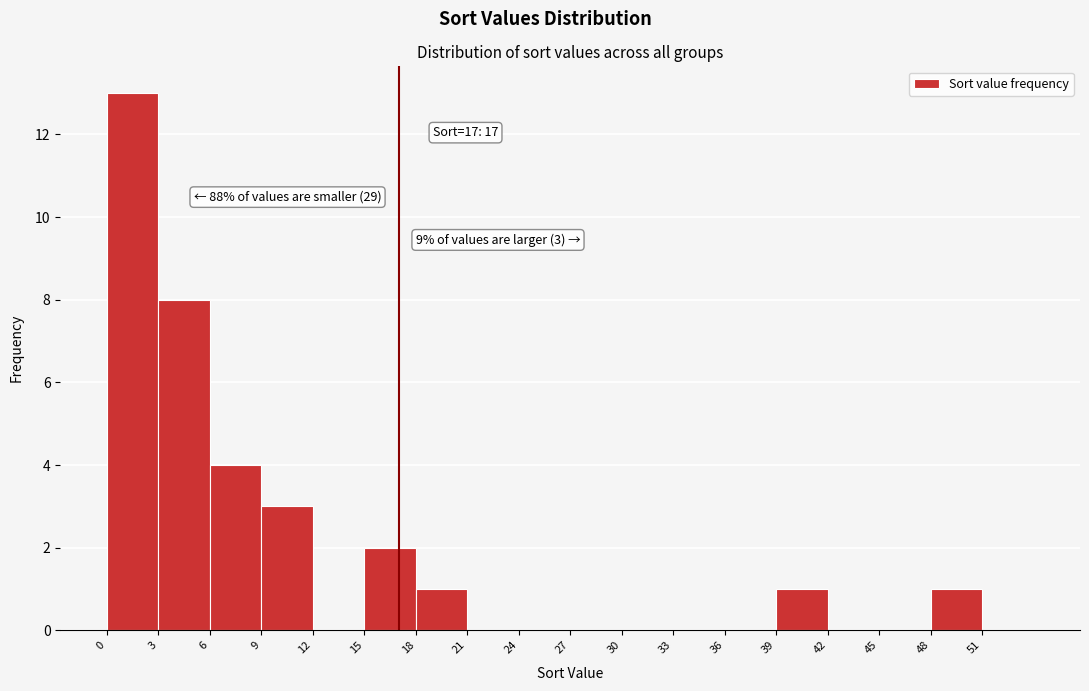

Over which range of the x-axis is the bar tallest?

0 to 3